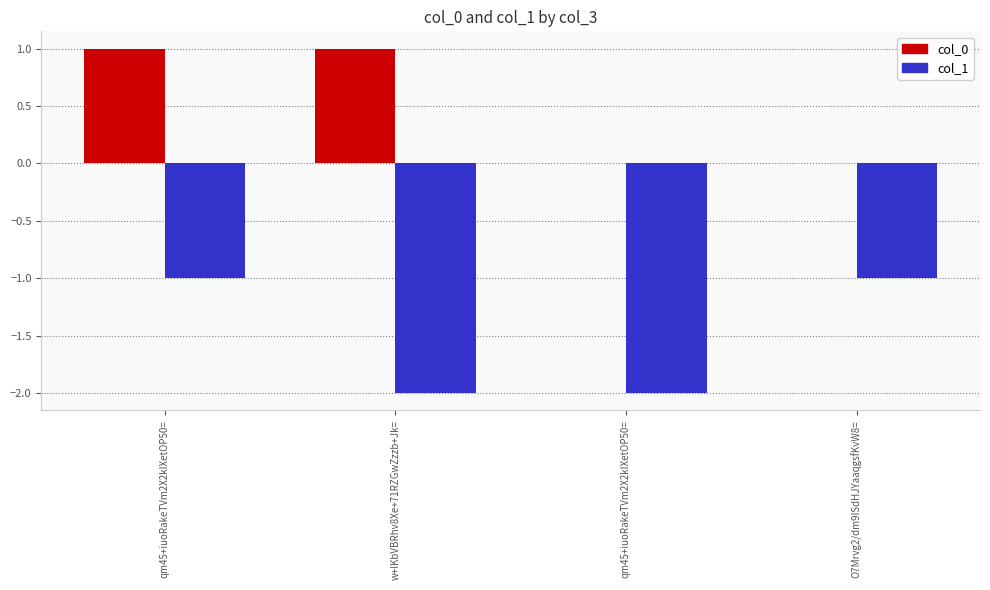

What are all the series names shown in the legend?

col_0, col_1